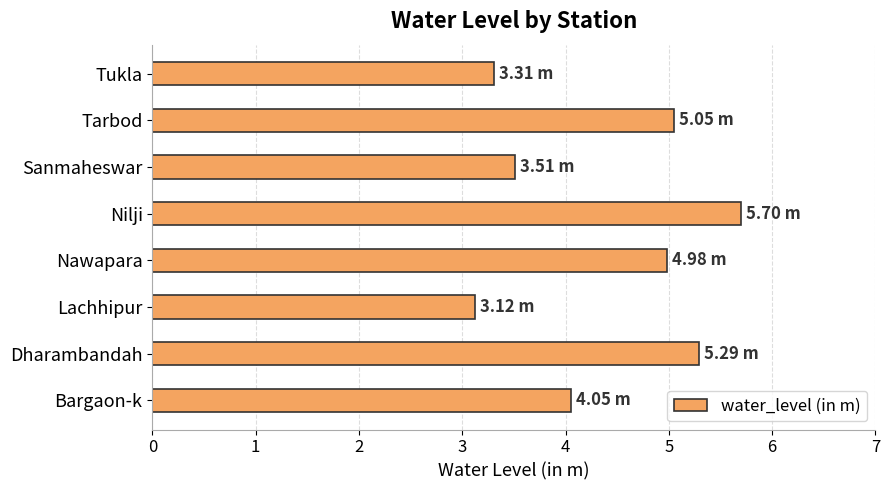

What is the ratio of the value at Sanmaheswar to the value at Tarbod?

0.7